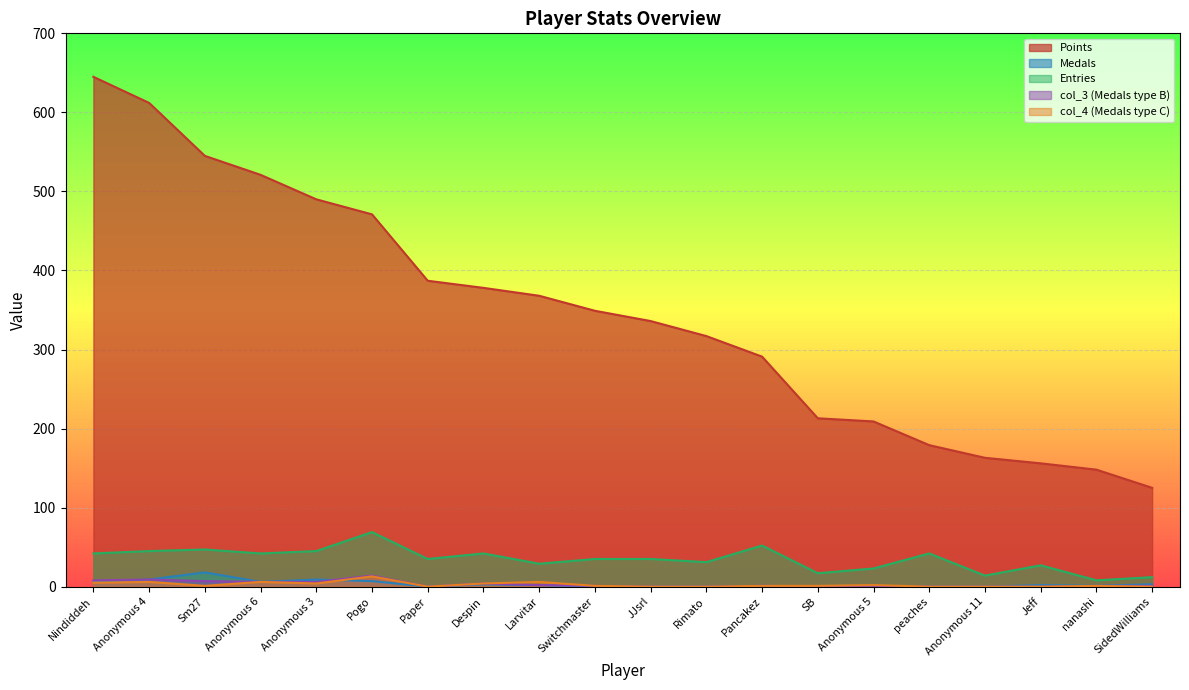

List the series in order of their peak value, lowest first.

col_4, col_3, Medals, Entries, Points